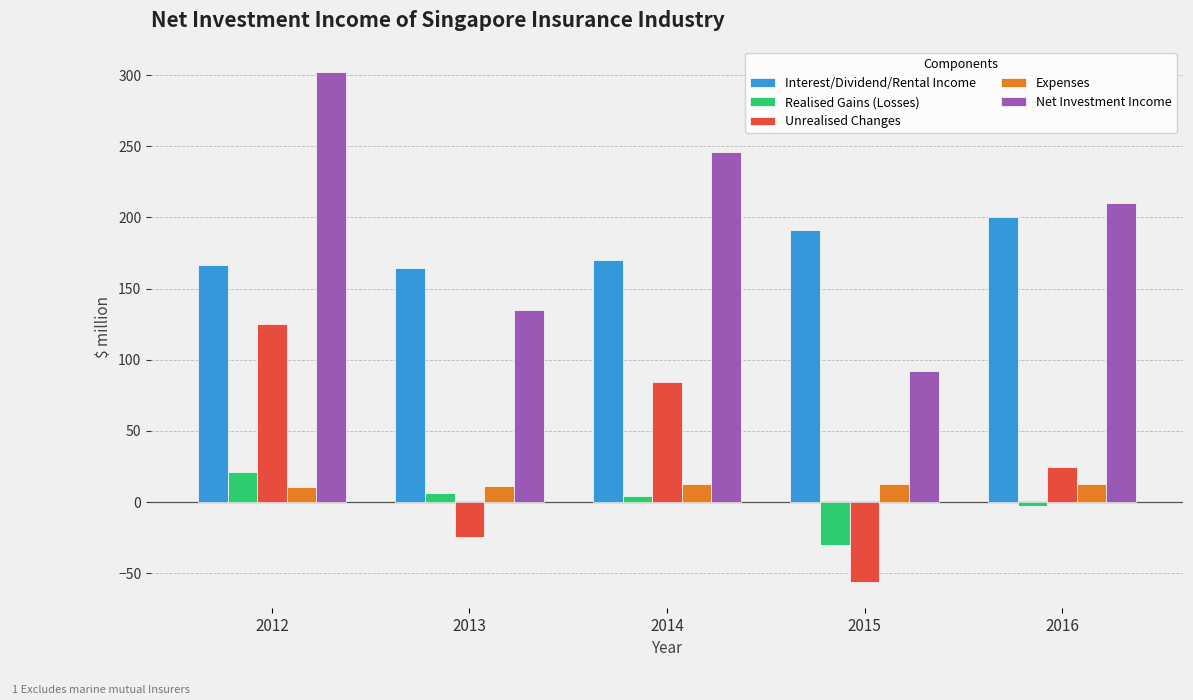

Which category has the highest value across all series?

2012